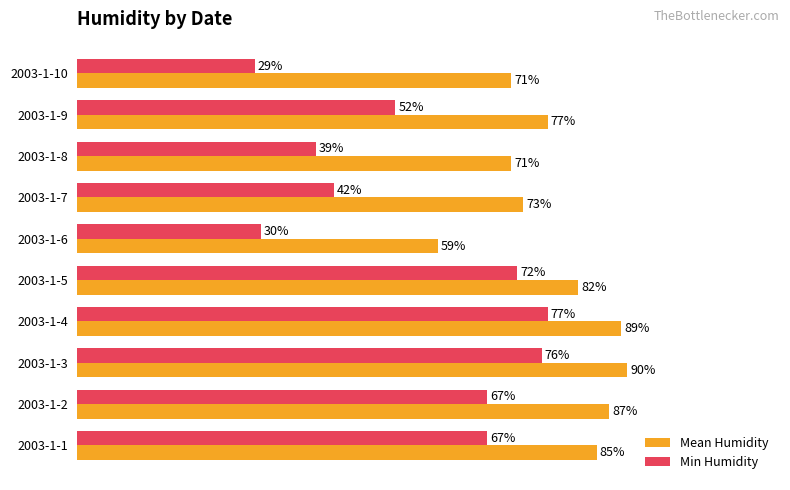

At which label is Mean Humidity closest to 74?

2003-1-7